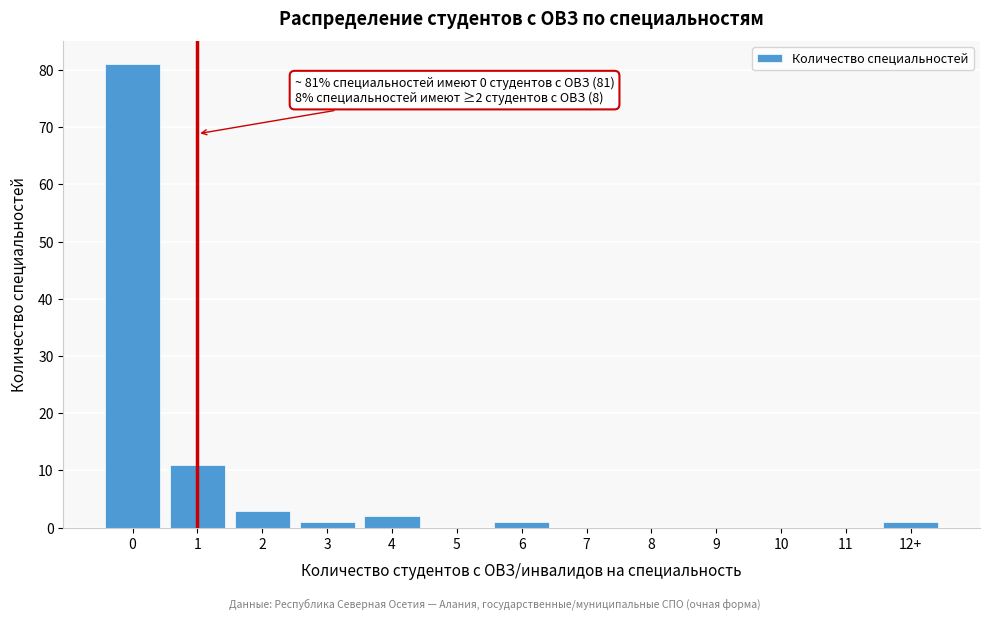

Reading right to left, extract all data points from this chart.

12+=1	11=0	10=0	9=0	8=0	7=0	6=1	5=0	4=2	3=1	2=3	1=11	0=81